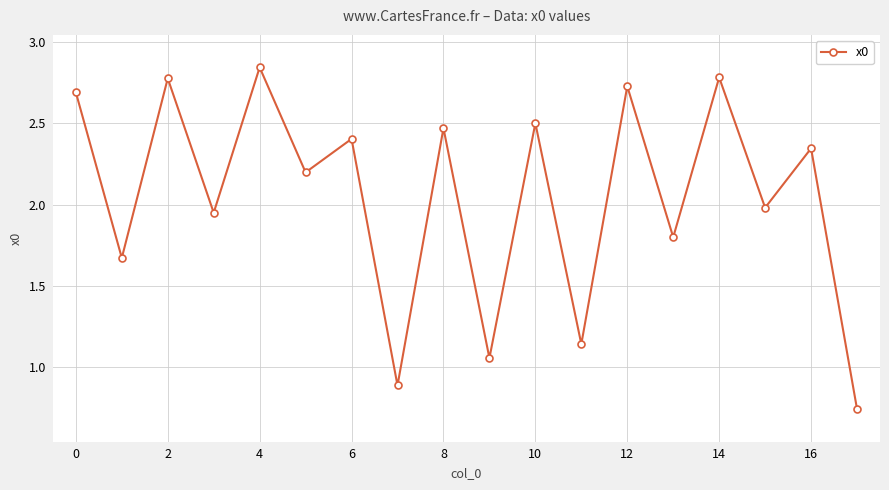

True or false: the data has more than 1 interior local peaks.

True